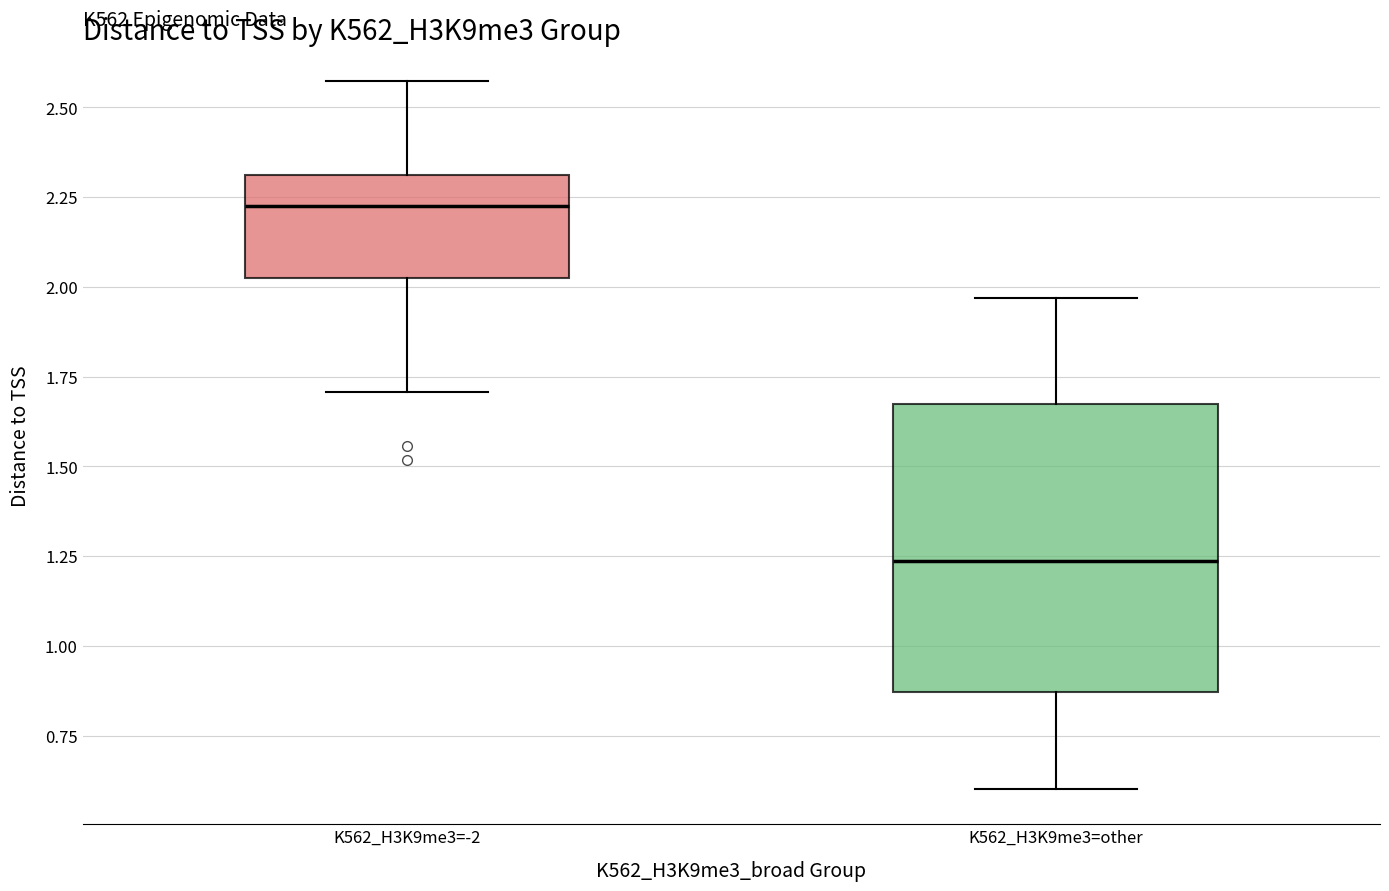

Reading left to right, transcribe this box plot: for each box, give where its median line is, the range the box spans, and where its two whiskers end, as read against the y-axis. The values are not printed on the chart, so give them approximately, as read against the axis.

K562_H3K9me3=-2: median 2.25, box 2.00 to 2.30, whiskers 1.70 to 2.55
K562_H3K9me3=other: median 1.25, box 0.85 to 1.65, whiskers 0.60 to 1.95